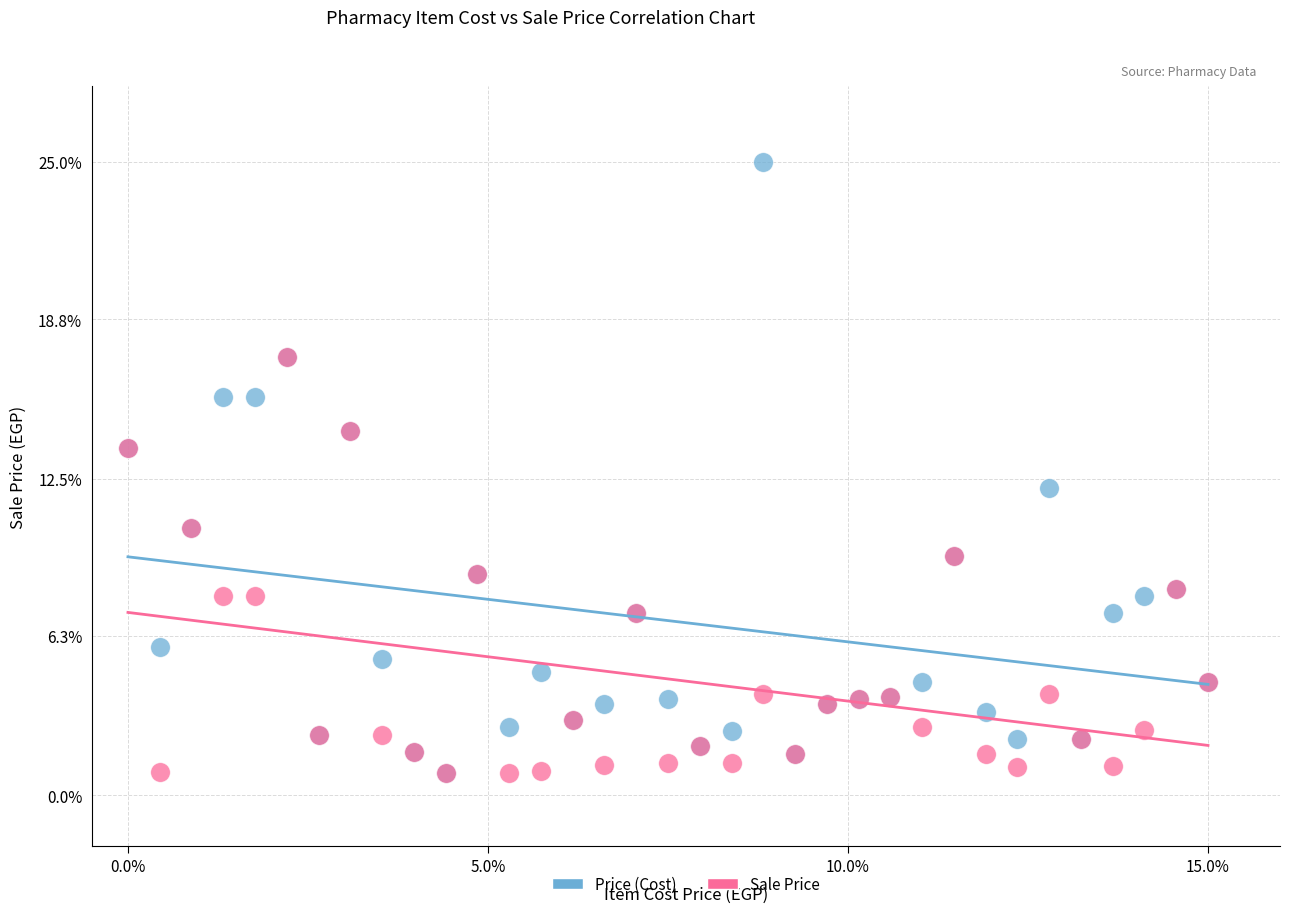

What are all the series names shown in the legend?

Price (Cost), Sale Price